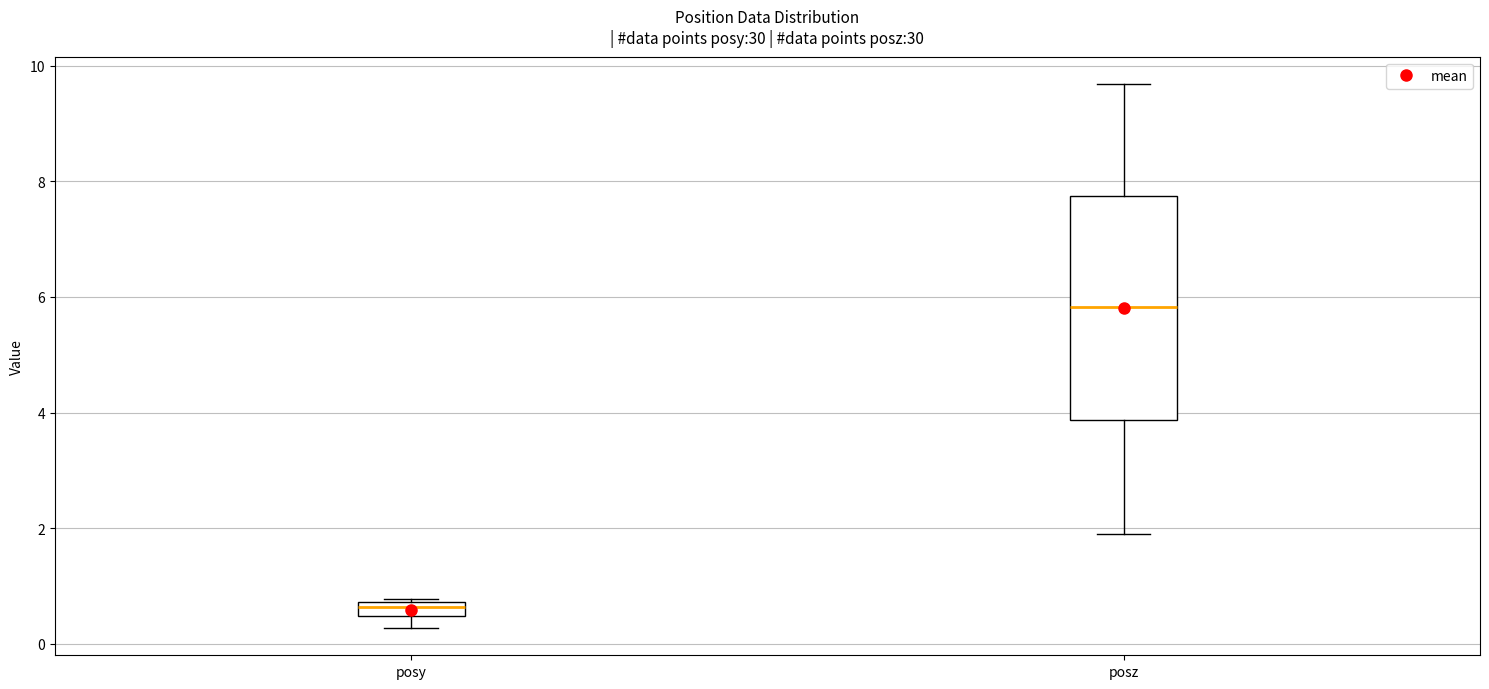

Which box has the lowest median line?

posy